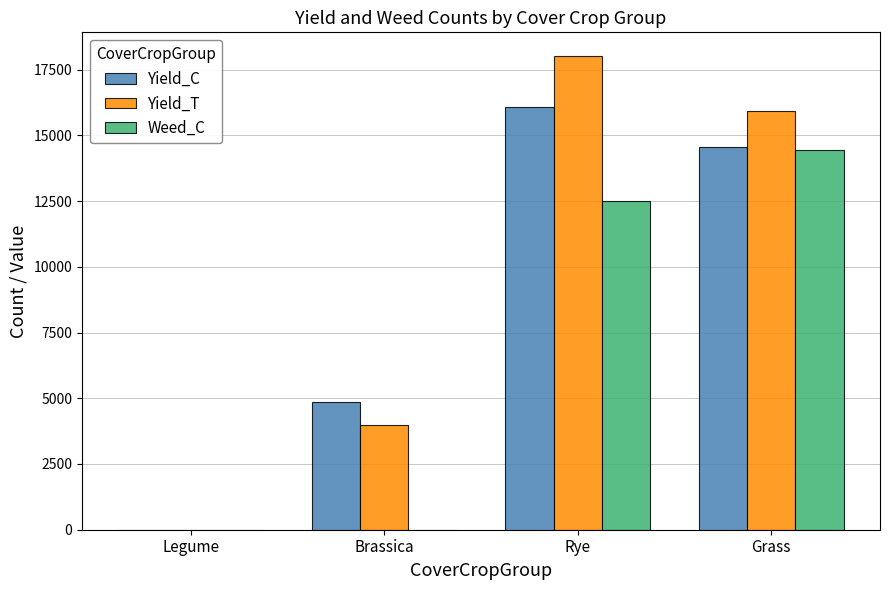

Count the Weed_C values in the range 0 to 14440.

4